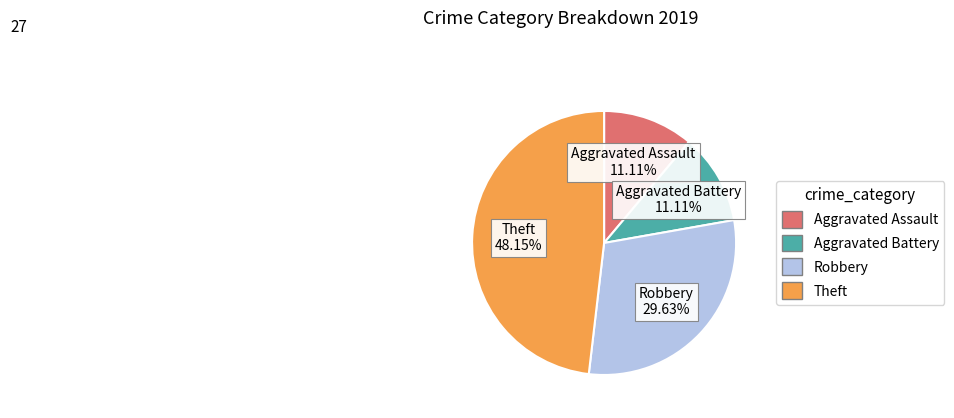

To the nearest percent, what is the difference between the largest and smallest slice percentages?

37%